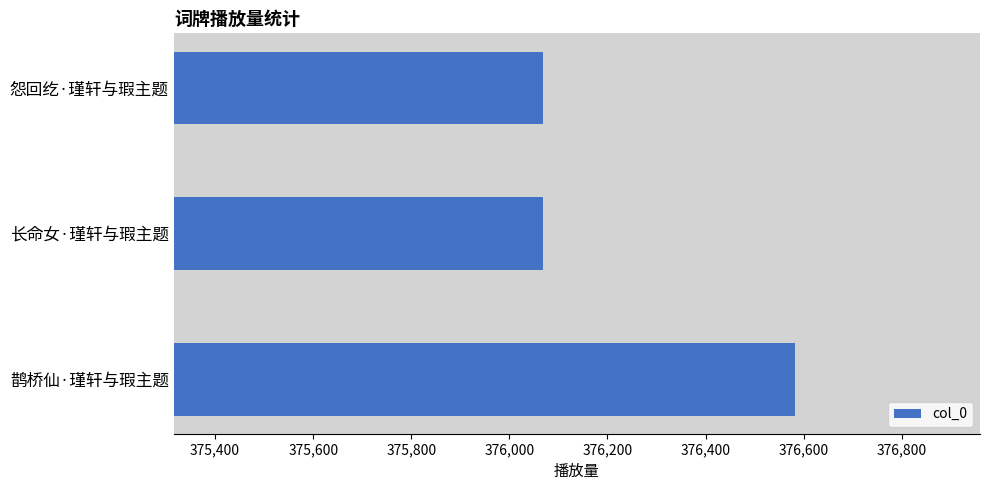

What is the maximum value shown in the chart?

376583